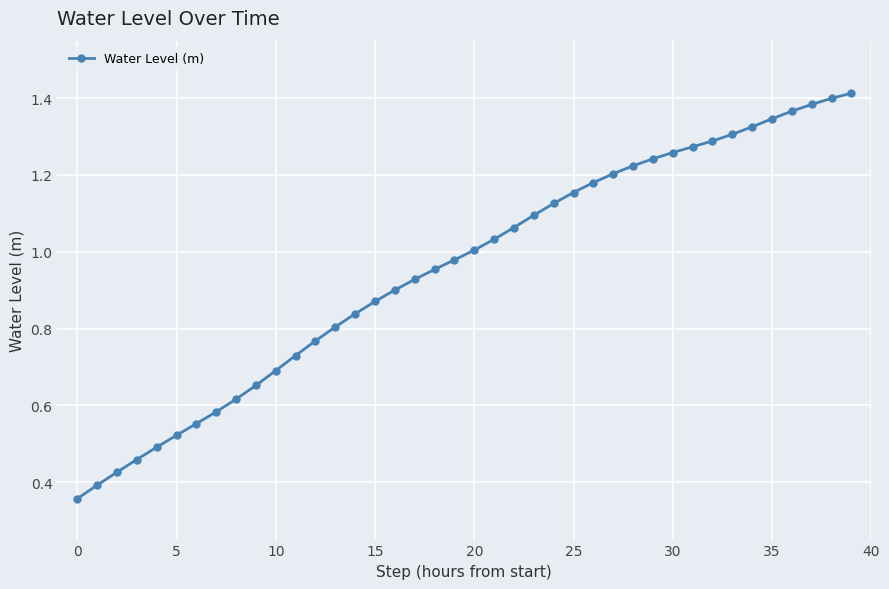

True or false: there are more than 1 points higher than both neighbors.

False